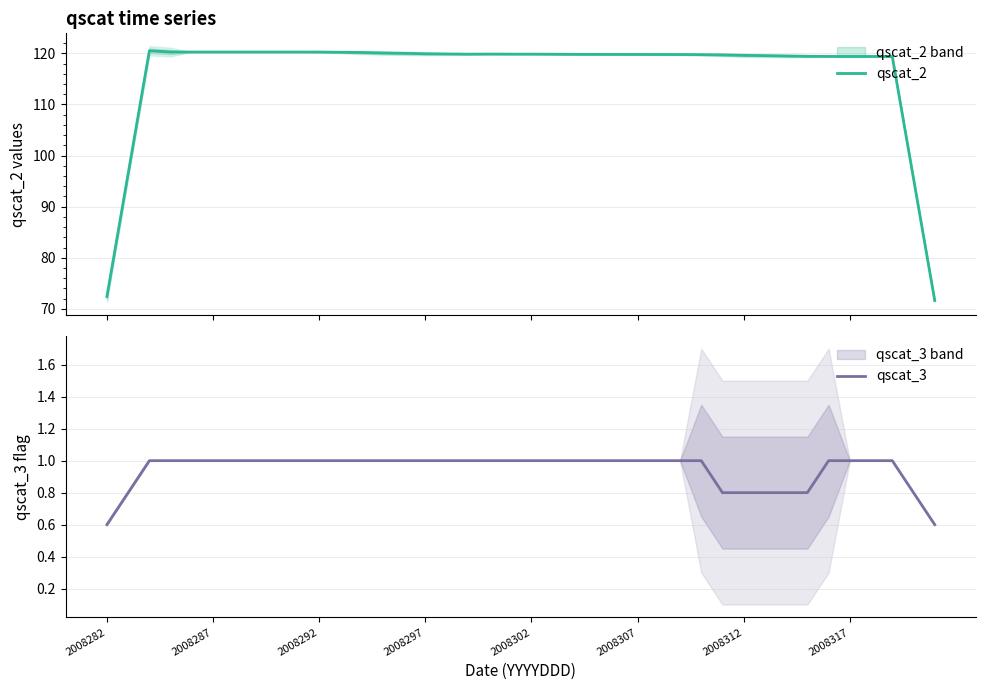

Is it true that qscat_3 equals 1.0 at 2008297?

True